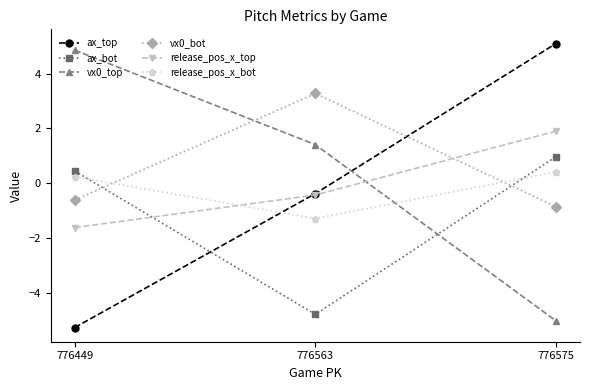

What is the sum of all ax_bot values?

-3.4